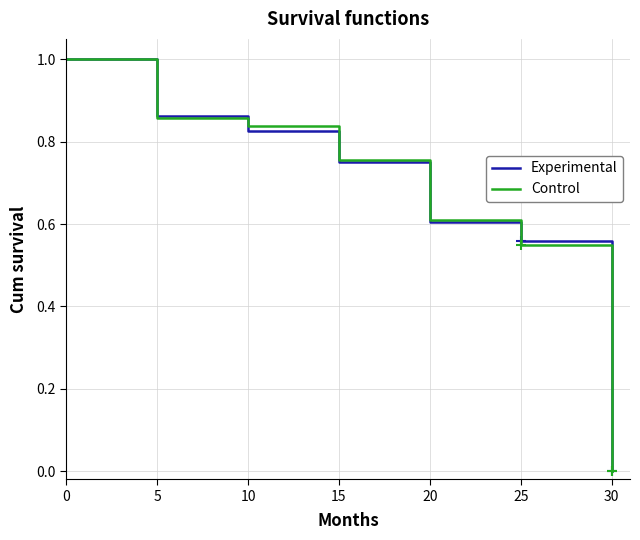

Which series changed the most between 25 and 30?

Experimental